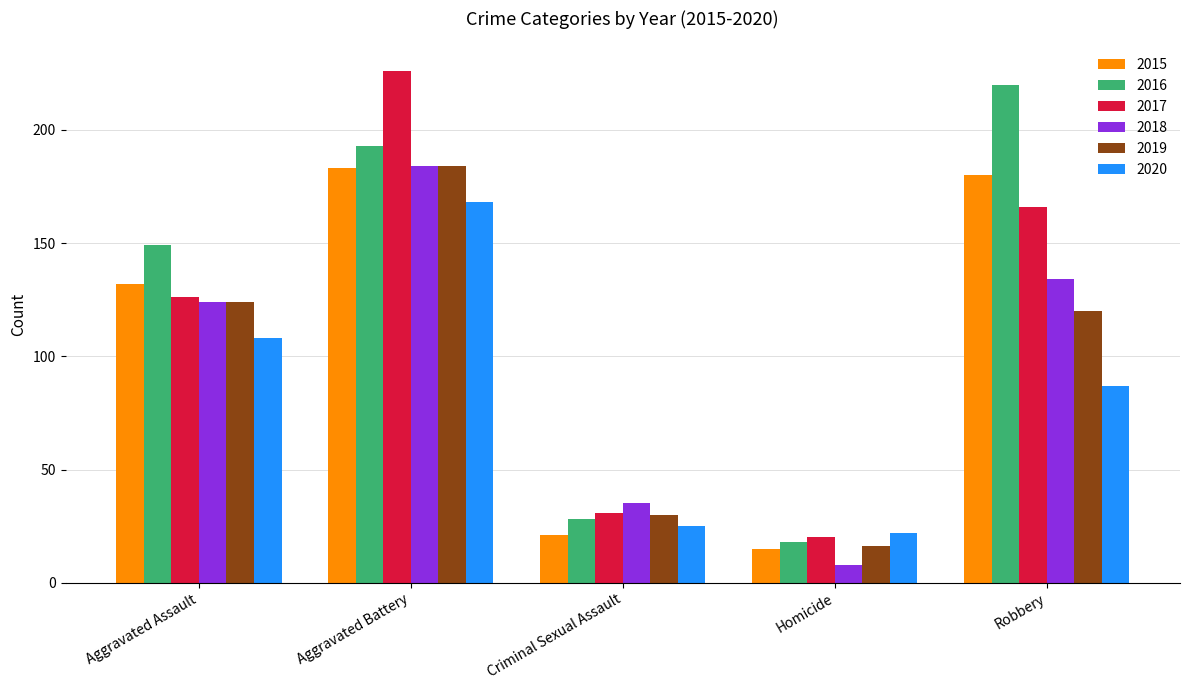

What is the spread (max minus min) of values at Criminal Sexual Assault?

14